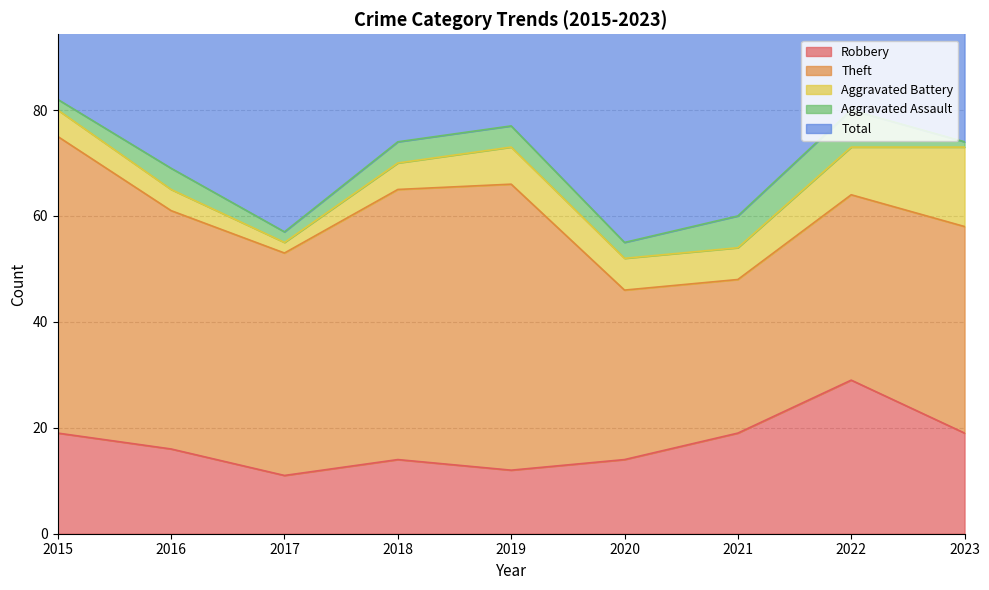

Count the number of data series in this chart.

5